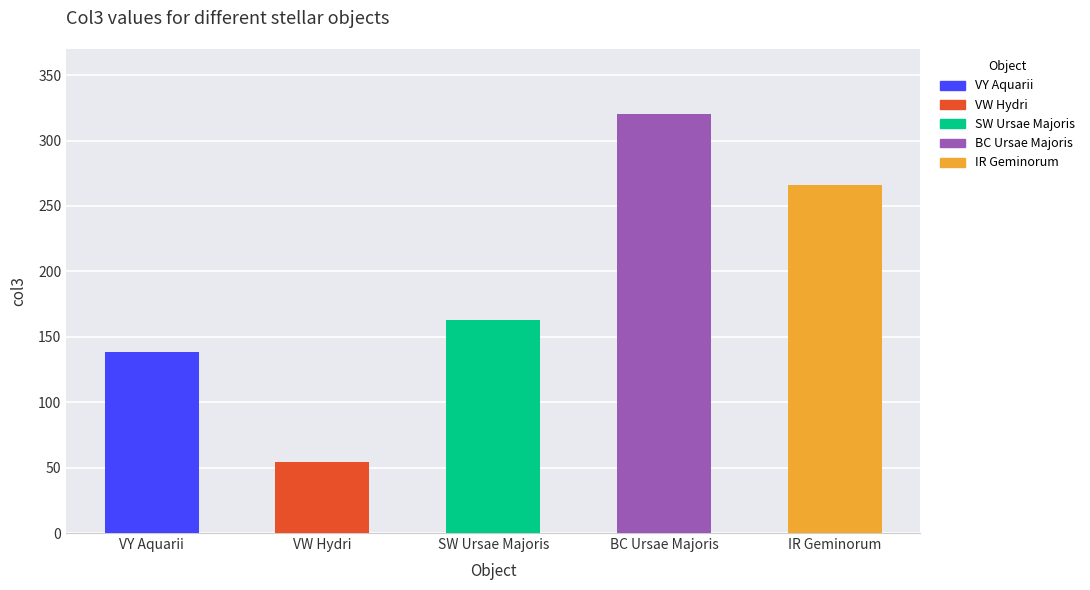

Rank the categories by value from lowest to highest.

VW Hydri, VY Aquarii, SW Ursae Majoris, IR Geminorum, BC Ursae Majoris